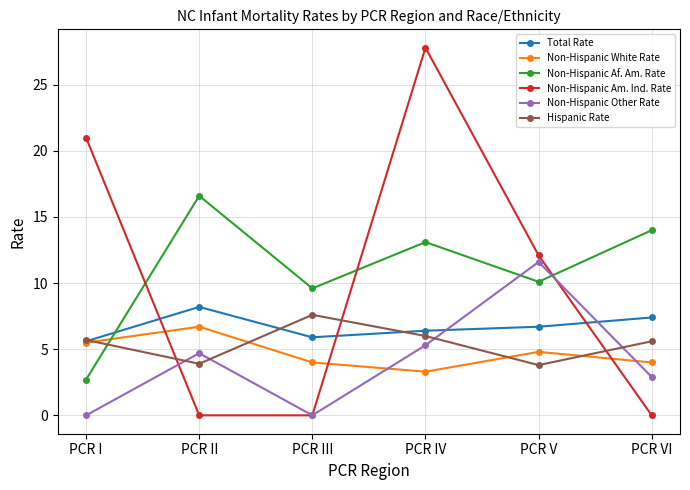

What are all the series names shown in the legend?

Total Rate, Non-Hispanic White Rate, Non-Hispanic Af. Am. Rate, Non-Hispanic Am. Ind. Rate, Non-Hispanic Other Rate, Hispanic Rate